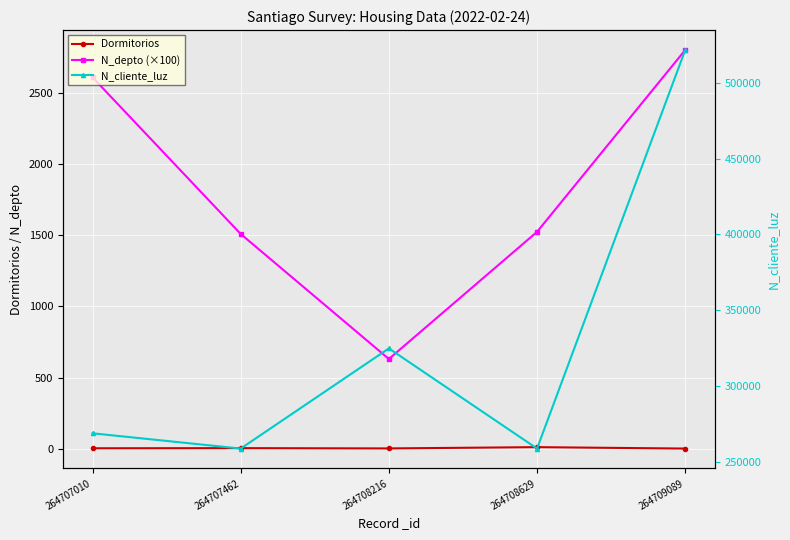

Does the chart display data point markers on the line(s)?

Yes